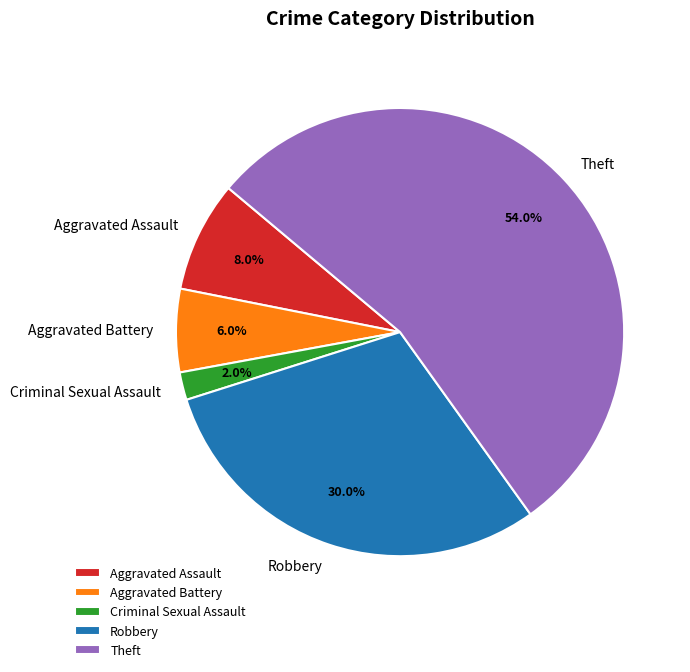

How much of the chart is everything except Robbery?

70.0%